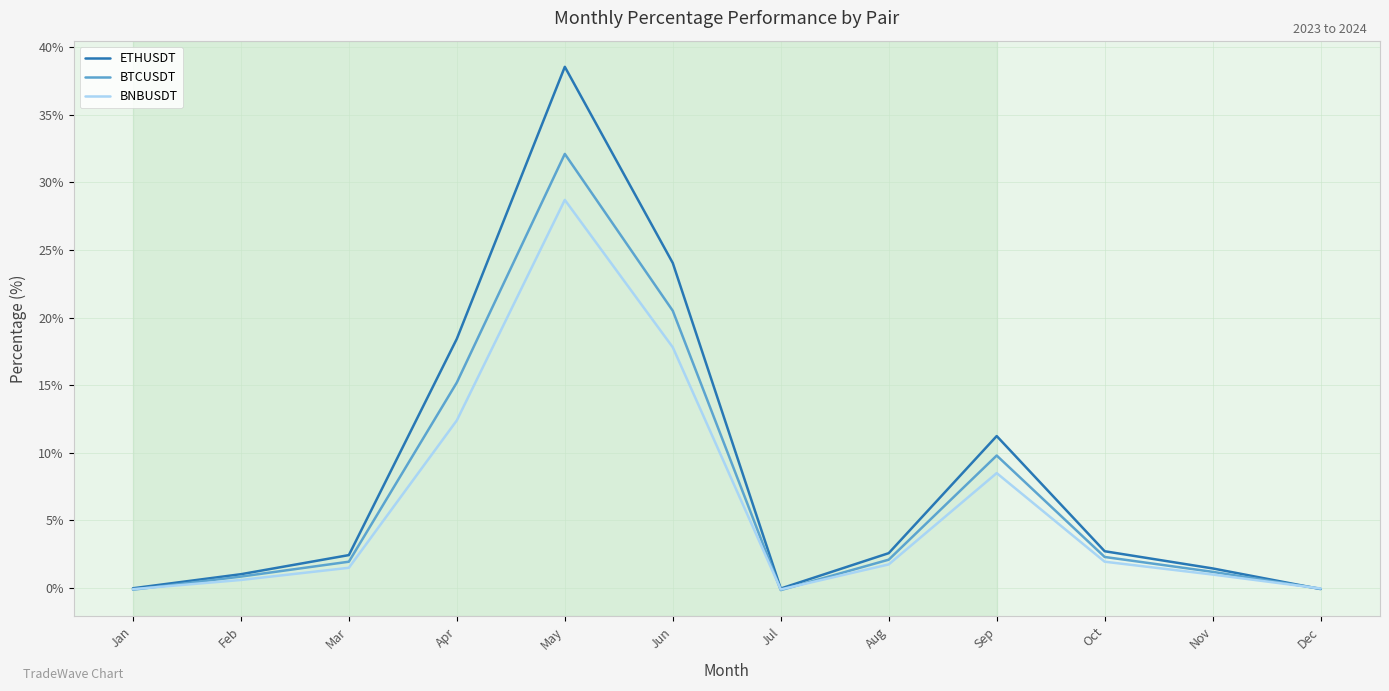

The BNBUSDT series shows 1.0 at Nov. True or false?

True